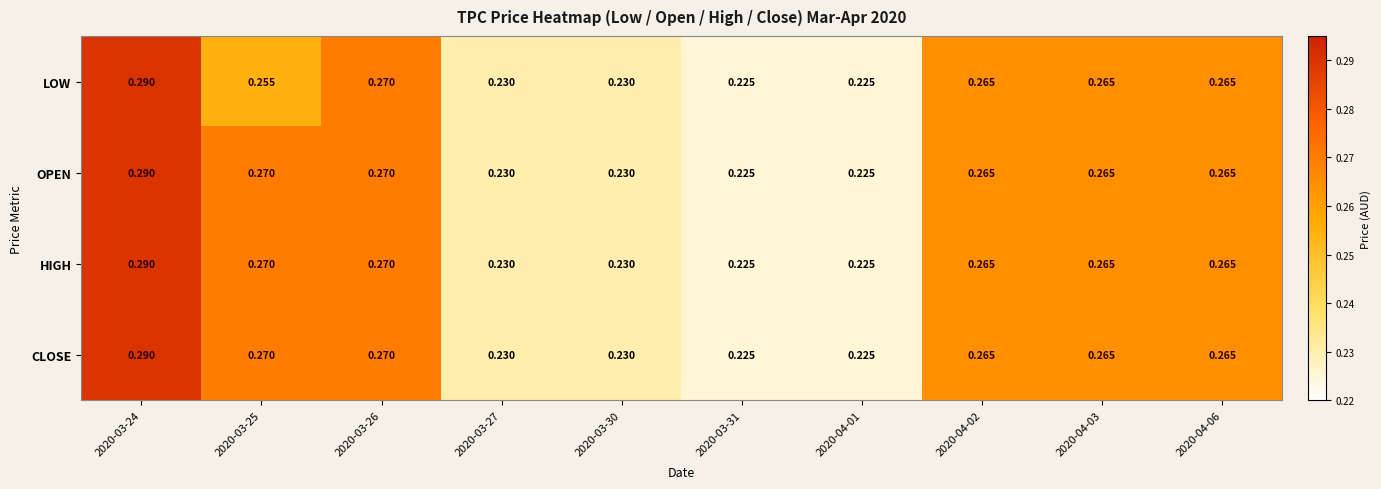

Is the value of HIGH at 2020-04-06 greater than the value of CLOSE at 2020-03-26?

No